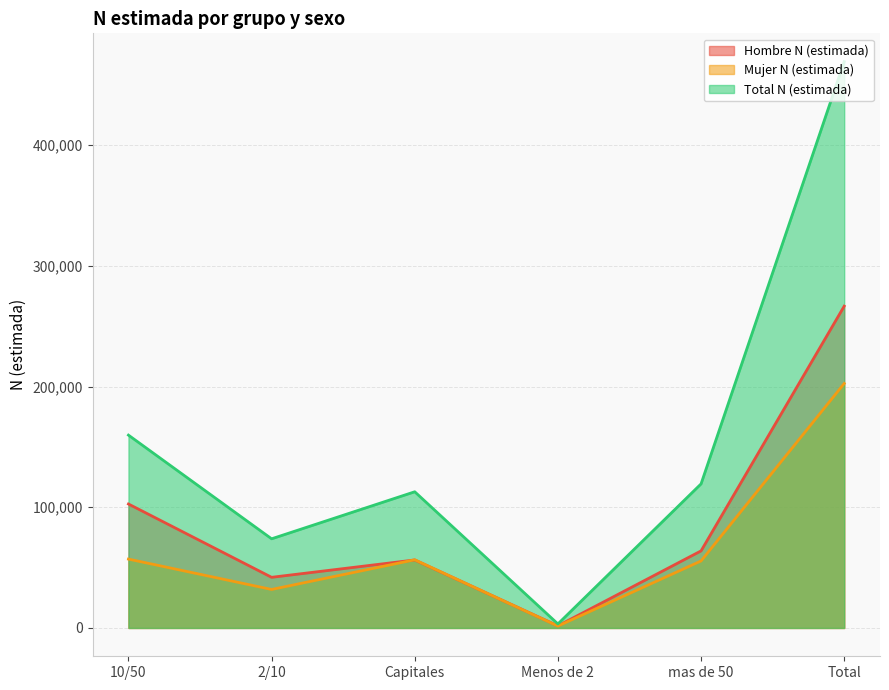

How many interior local peaks does the Total N (estimada) series have?

1